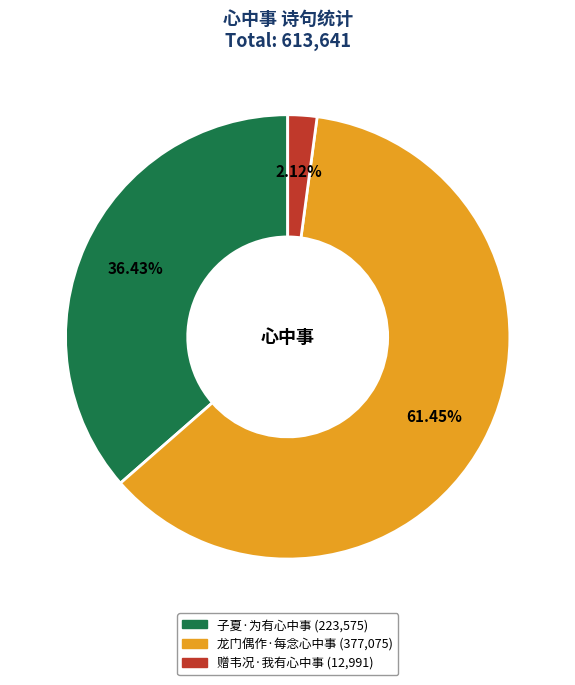

To the nearest percent, what is the difference between the 赠韦况·我有心中事 and 子夏·为有心中事 slice percentages?

34%